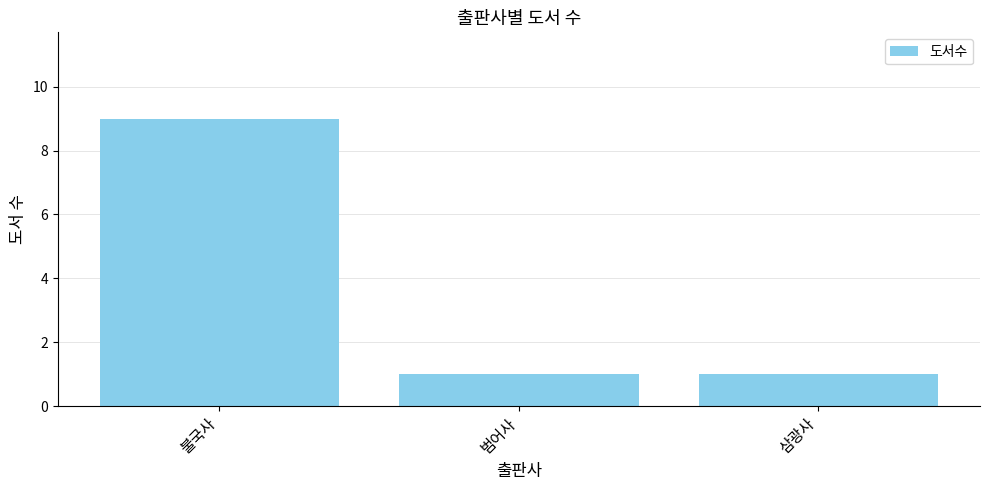

True or false: the data shows 6 at 불국사.

False